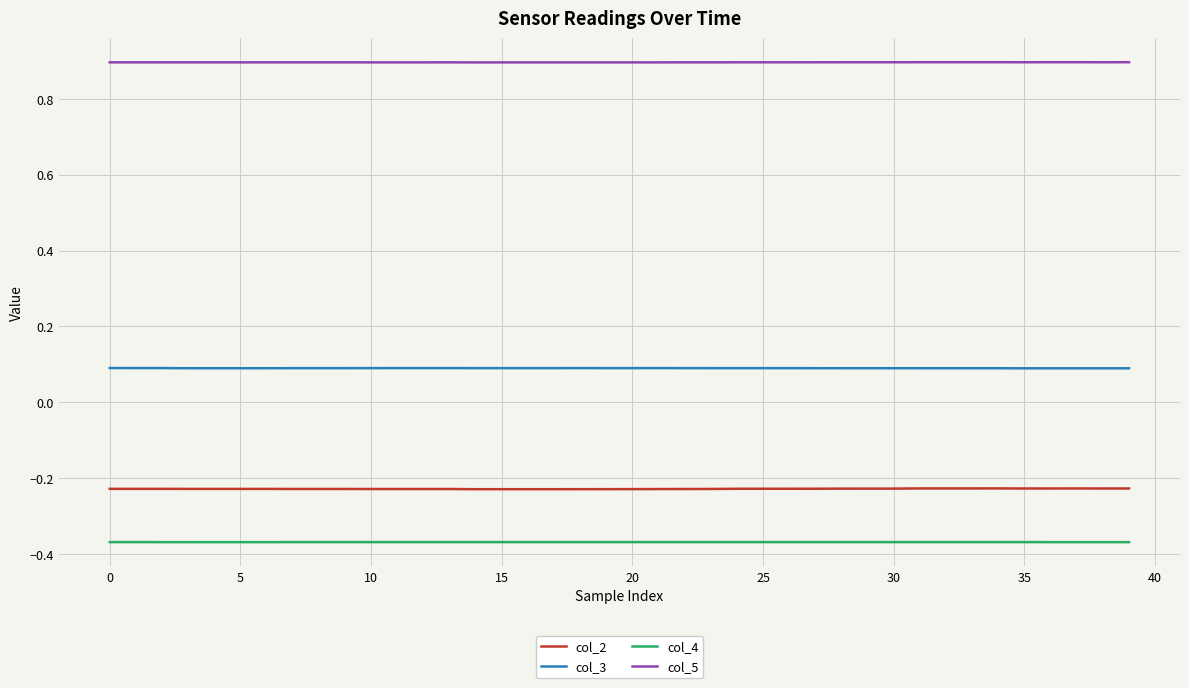

True or false: col_2 and col_3 intersect in this chart.

False